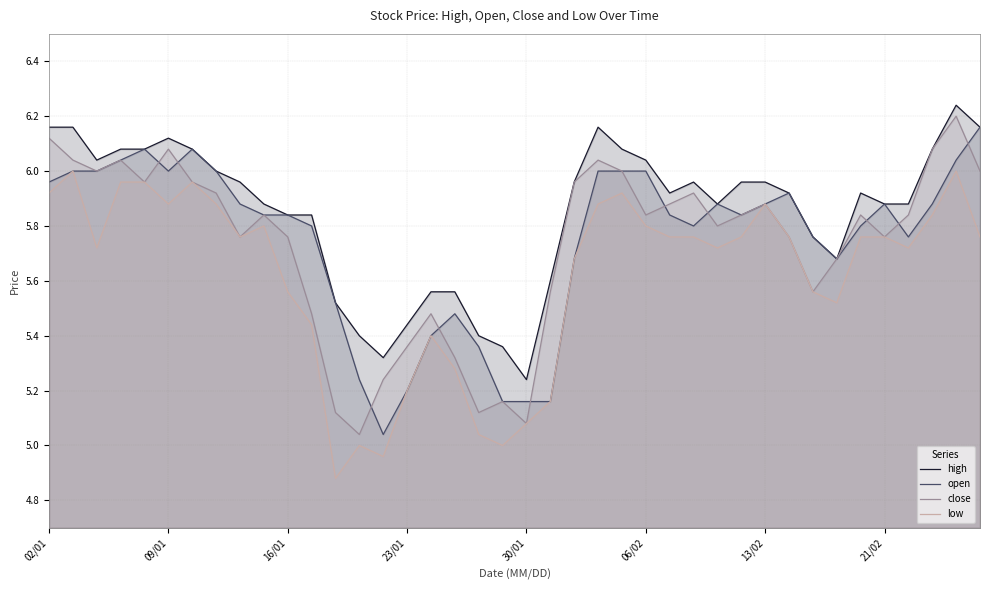

What is the spread (max minus min) of values at 12?

0.6